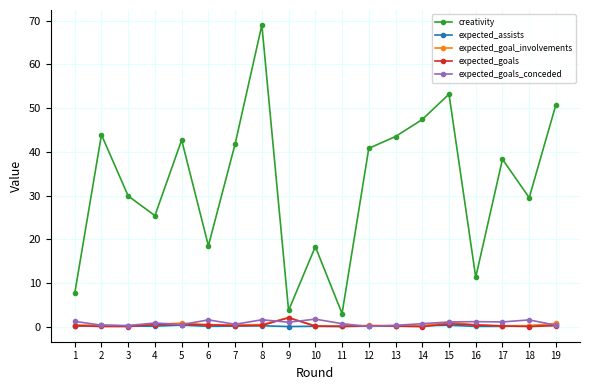

How many interior local valleys does the creativity series have?

6